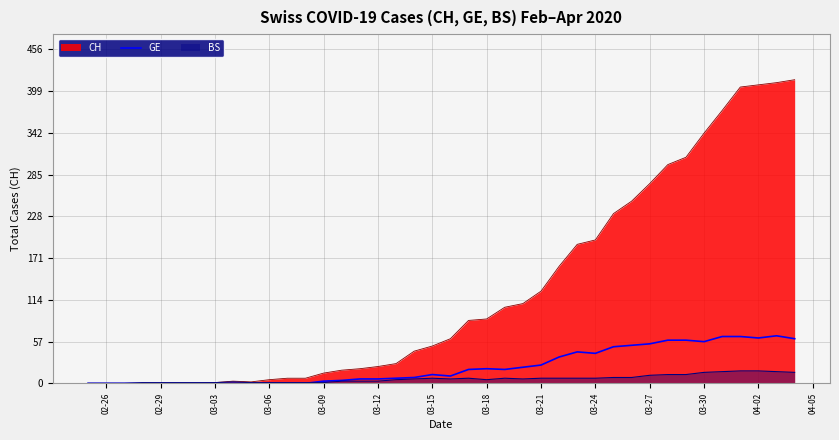

Is it true that BS equals 0 at 02-26?

True